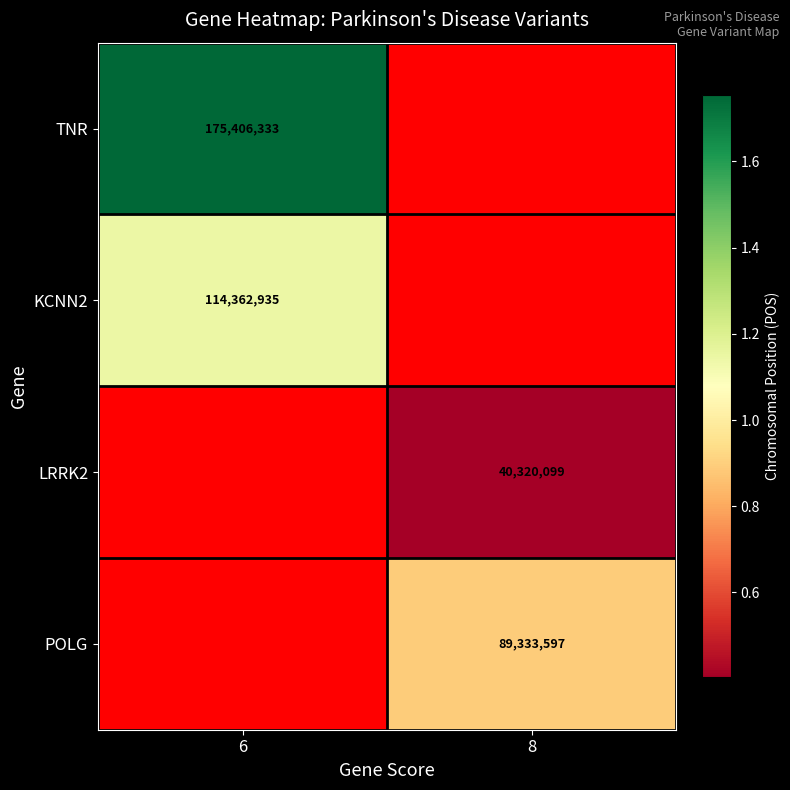

Which category has the lowest value across all series?

8